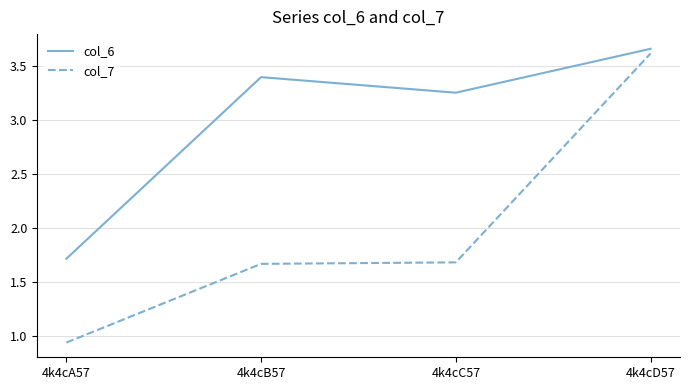

How many lines are shown in the chart?

2